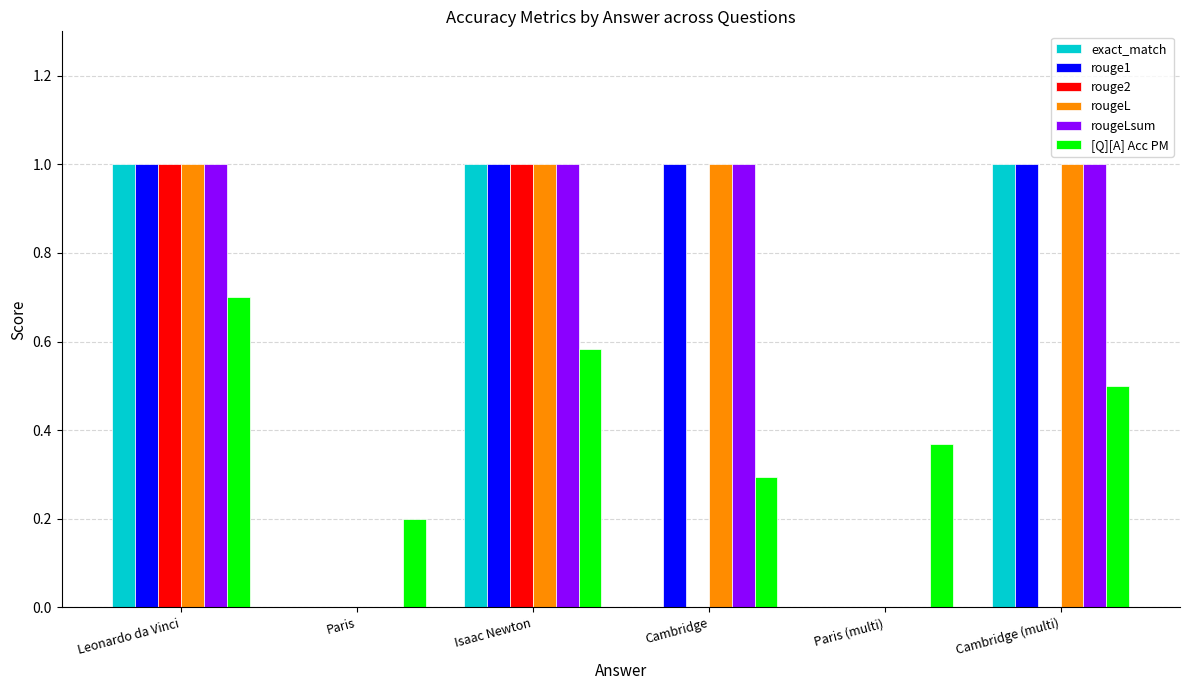

What is the average value of the rougeLsum series?

0.7